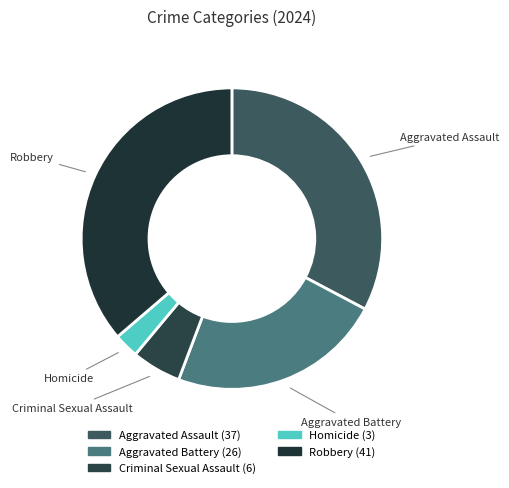

Rank the categories by value from lowest to highest.

Homicide, Criminal Sexual Assault, Aggravated Battery, Aggravated Assault, Robbery